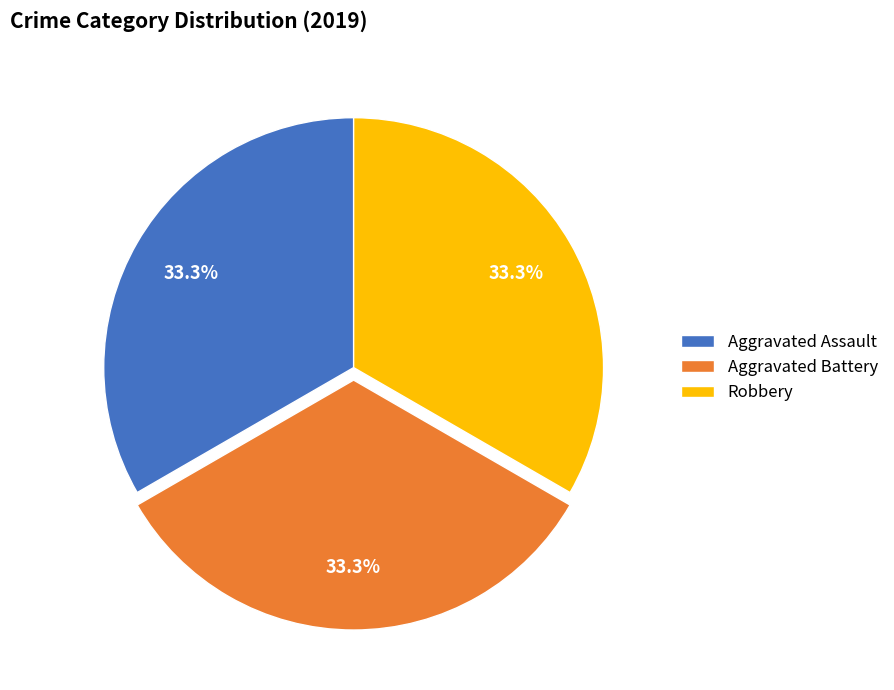

To the nearest percent, what is the difference between the largest and smallest slice percentages?

0%